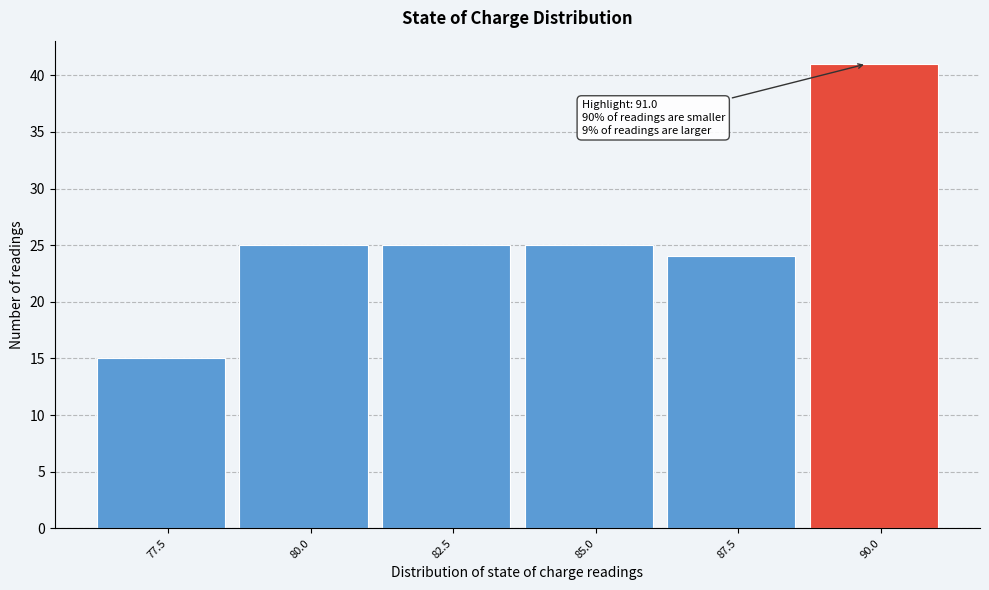

Reading left to right, list all the values displayed in this chart.

15	25	25	25	24	41